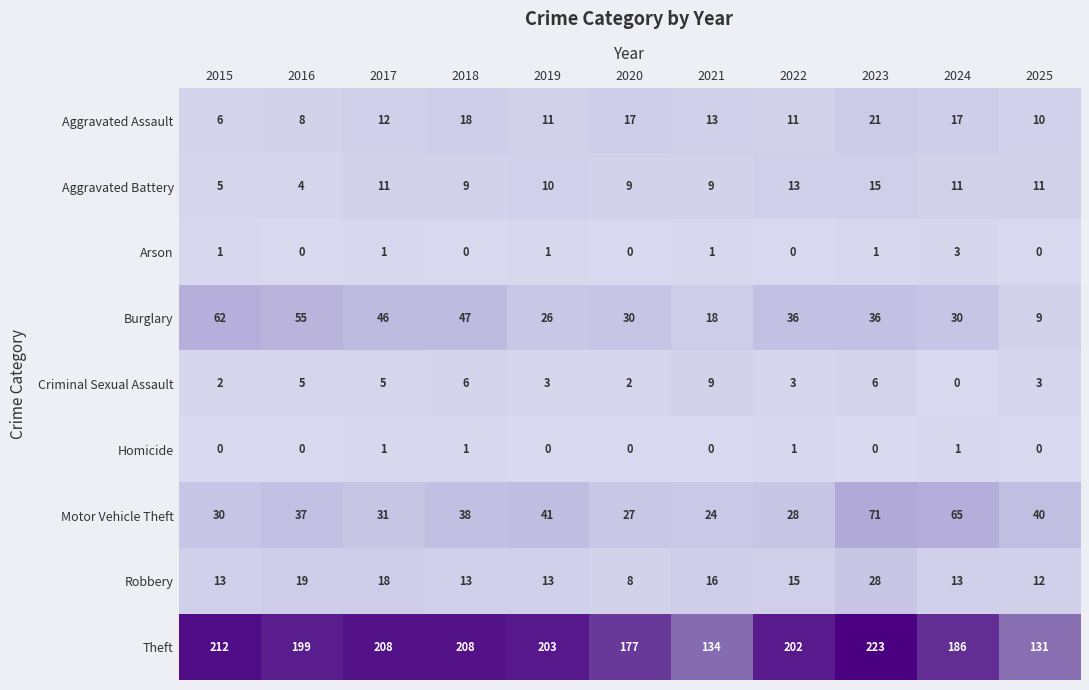

Where is Robbery nearest to the value 18?

2017